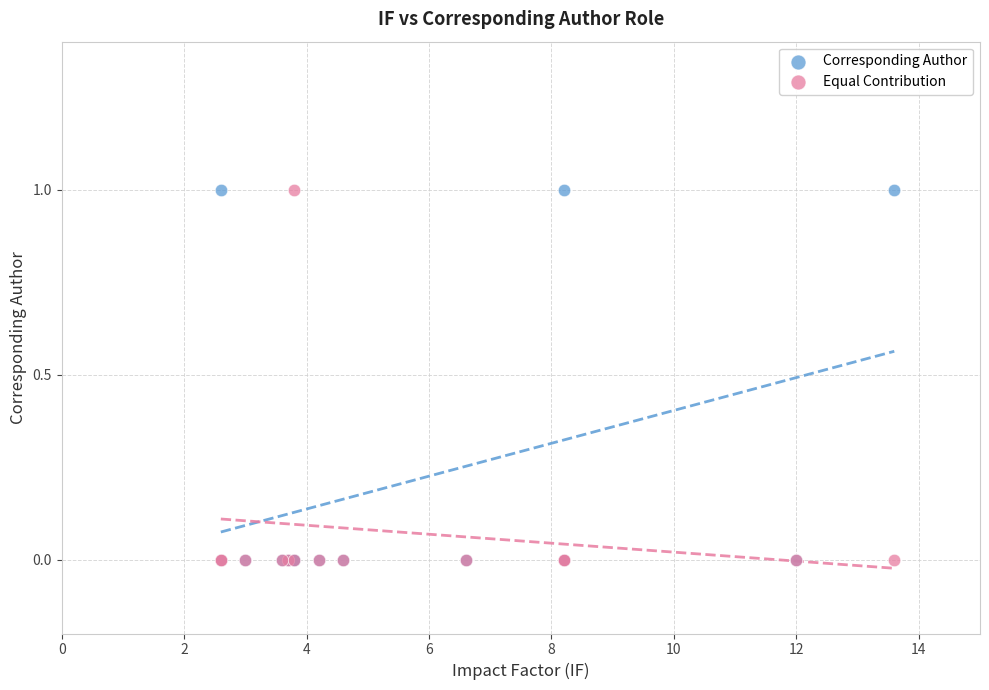

What are all the series names shown in the legend?

Corresponding Author, Equal Contribution